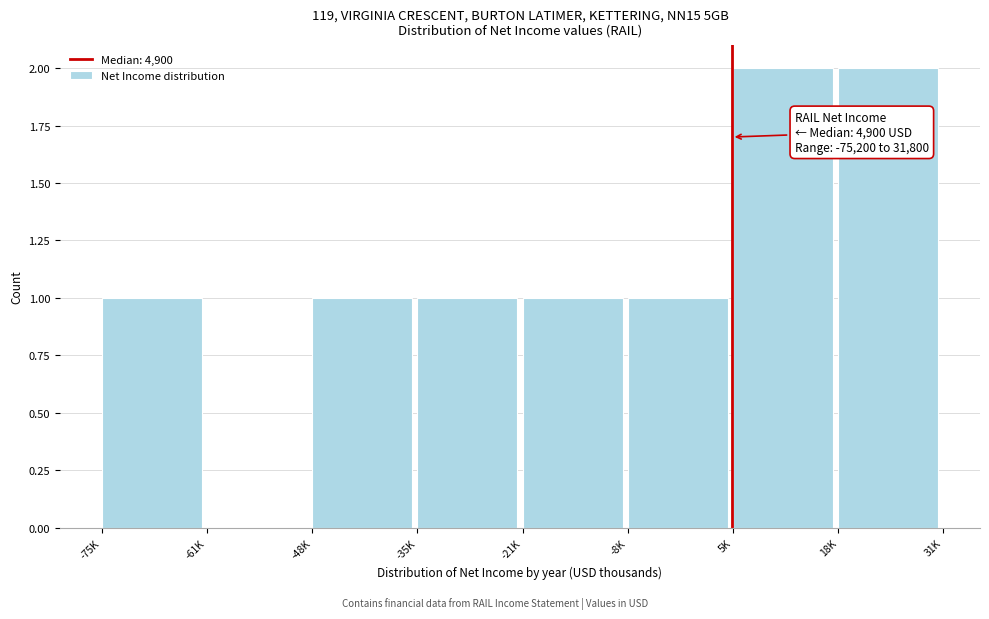

Reading right to left, transcribe all the data shown in this chart.

18K=2	5K=2	-8K=1	-21K=1	-35K=1	-48K=1	-61K=0	-75K=1